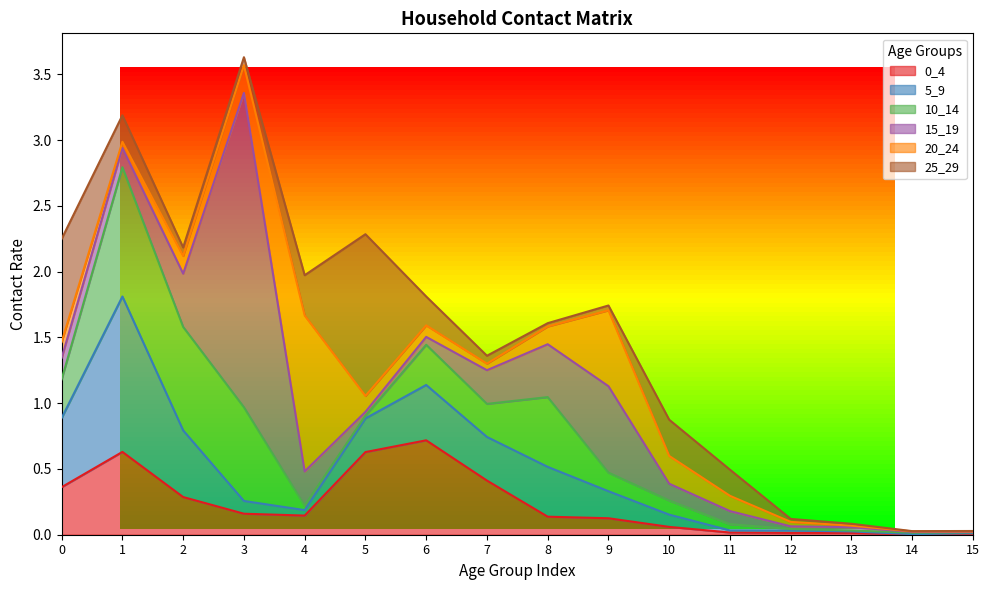

Reading right to left, list all the values displayed in this chart.

0_4: 0.0	0.0	0.0	0.0	0.0	0.1	0.1	0.1	0.4	0.7	0.6	0.1	0.2	0.3	0.6	0.4
5_9: 0.0	0.0	0.0	0.0	0.0	0.1	0.2	0.4	0.3	0.4	0.3	0.0	0.1	0.5	1.2	0.5
10_14: 0.0	0.0	0.0	0.0	0.0	0.1	0.1	0.5	0.3	0.3	0.0	0.0	0.7	0.8	1.0	0.3
15_19: 0.0	0.0	0.0	0.0	0.1	0.1	0.7	0.4	0.3	0.1	0.0	0.3	2.4	0.4	0.1	0.2
20_24: 0.0	0.0	0.0	0.0	0.1	0.2	0.6	0.1	0.0	0.1	0.1	1.2	0.2	0.1	0.0	0.1
25_29: 0.0	0.0	0.0	0.0	0.2	0.3	0.0	0.0	0.1	0.2	1.2	0.3	0.1	0.1	0.2	0.8